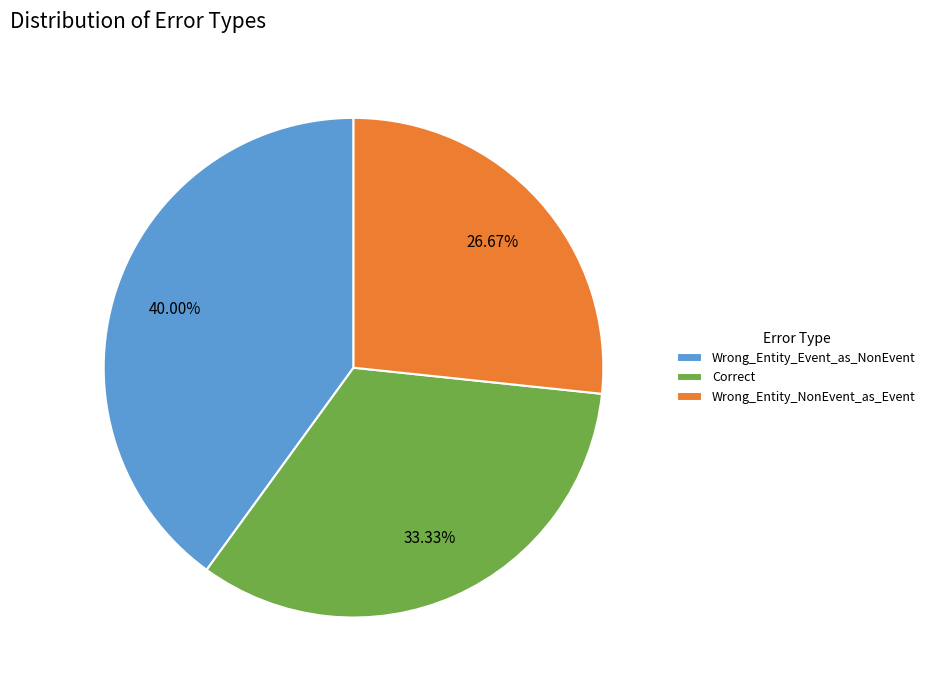

What percentage is NOT represented by Wrong_Entity_NonEvent_as_Event?

73.3%